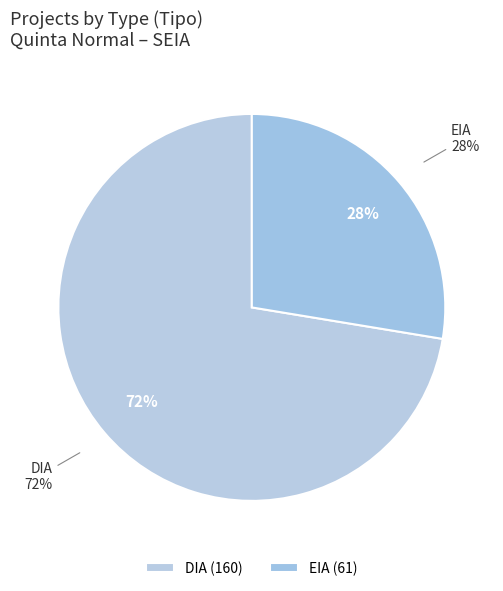

Rank the categories by value from highest to lowest.

DIA, EIA